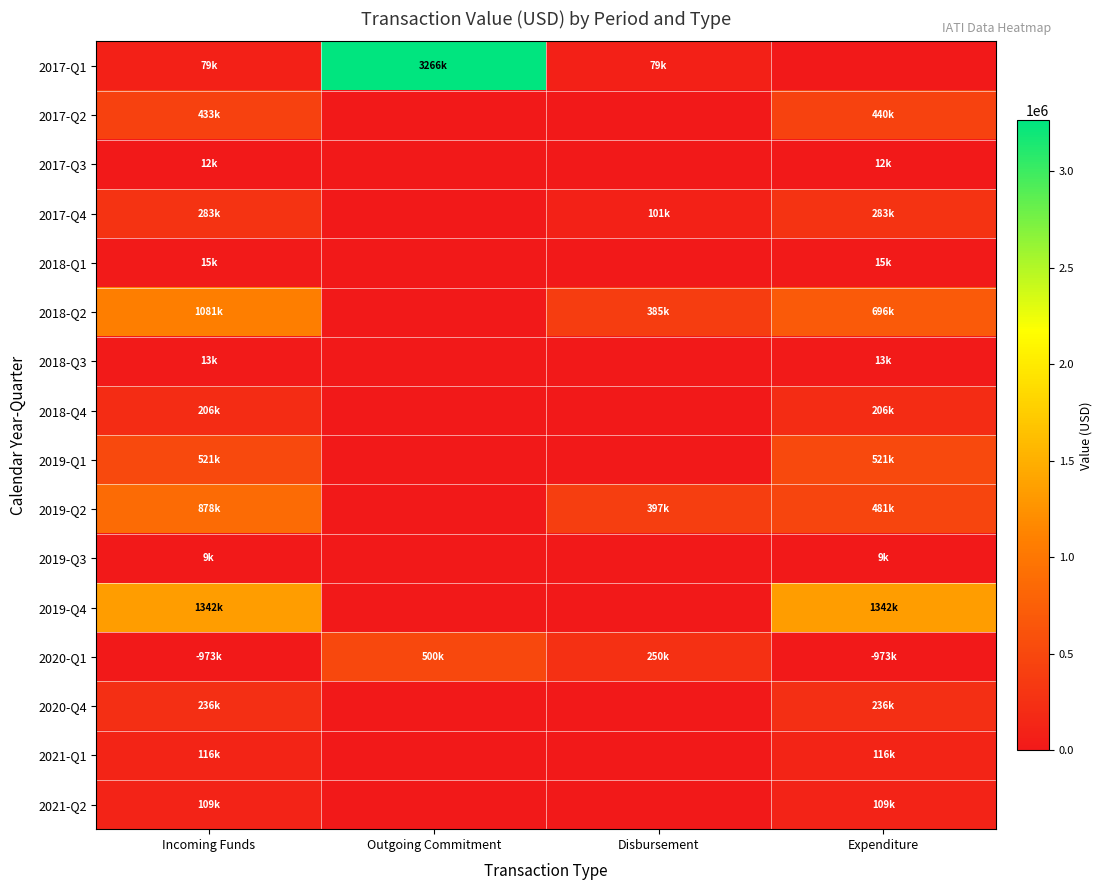

Rank the series at Incoming Funds from lowest to highest value.

2020-Q1, 2019-Q3, 2017-Q3, 2018-Q3, 2018-Q1, 2017-Q1, 2021-Q2, 2021-Q1, 2018-Q4, 2020-Q4, 2017-Q4, 2017-Q2, 2019-Q1, 2019-Q2, 2018-Q2, 2019-Q4